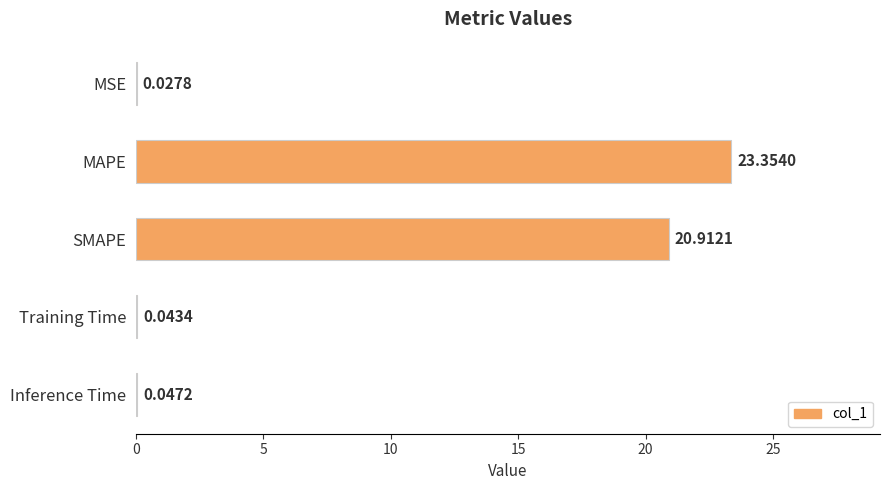

Where is the data nearest to the value 11?

SMAPE